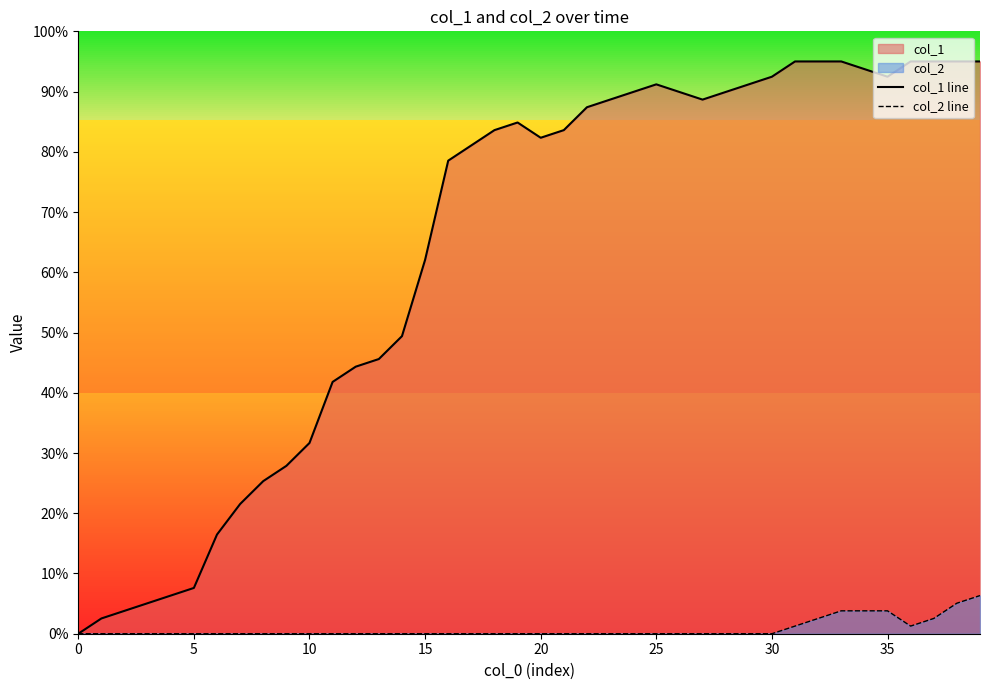

At which label is col_2 line closest to 3?

32